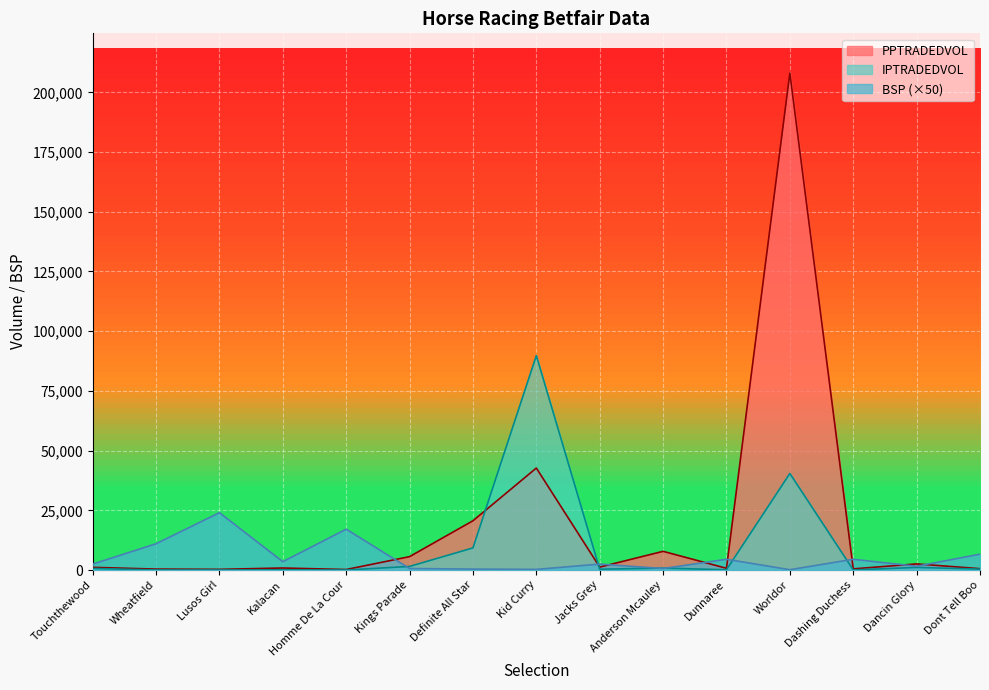

How many interior local valleys does the PPTRADEDVOL series have?

5